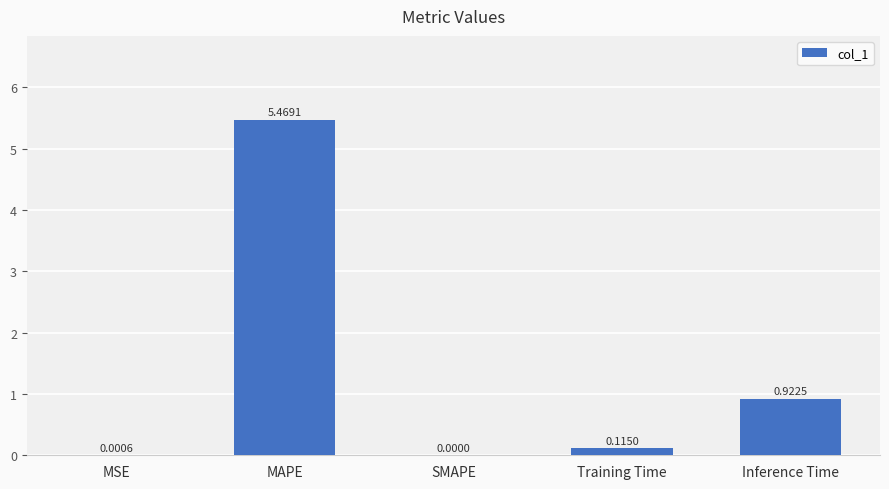

At which category does the chart reach its peak across all series?

MAPE